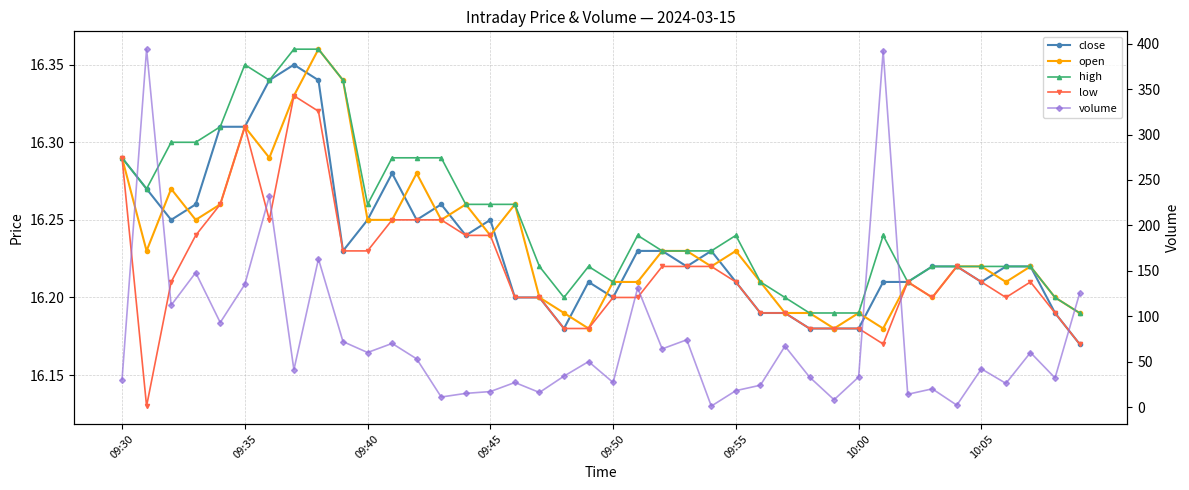

How many values in the volume series are below 42?

20